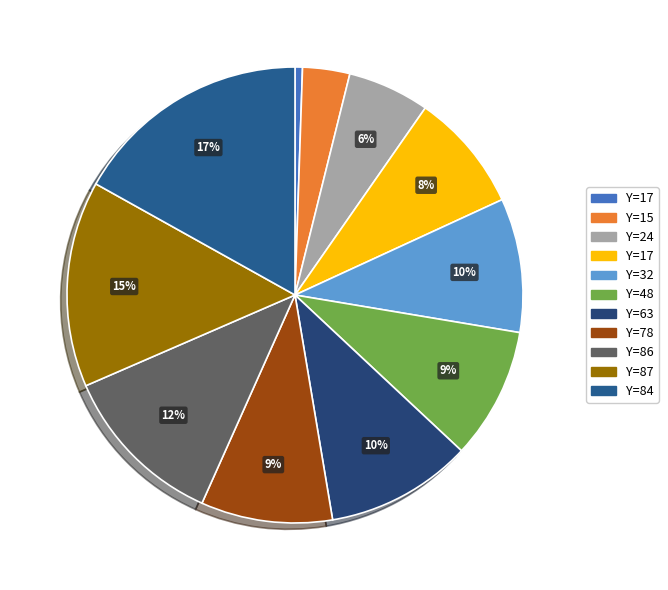

Count the number of slices in the pie.

11